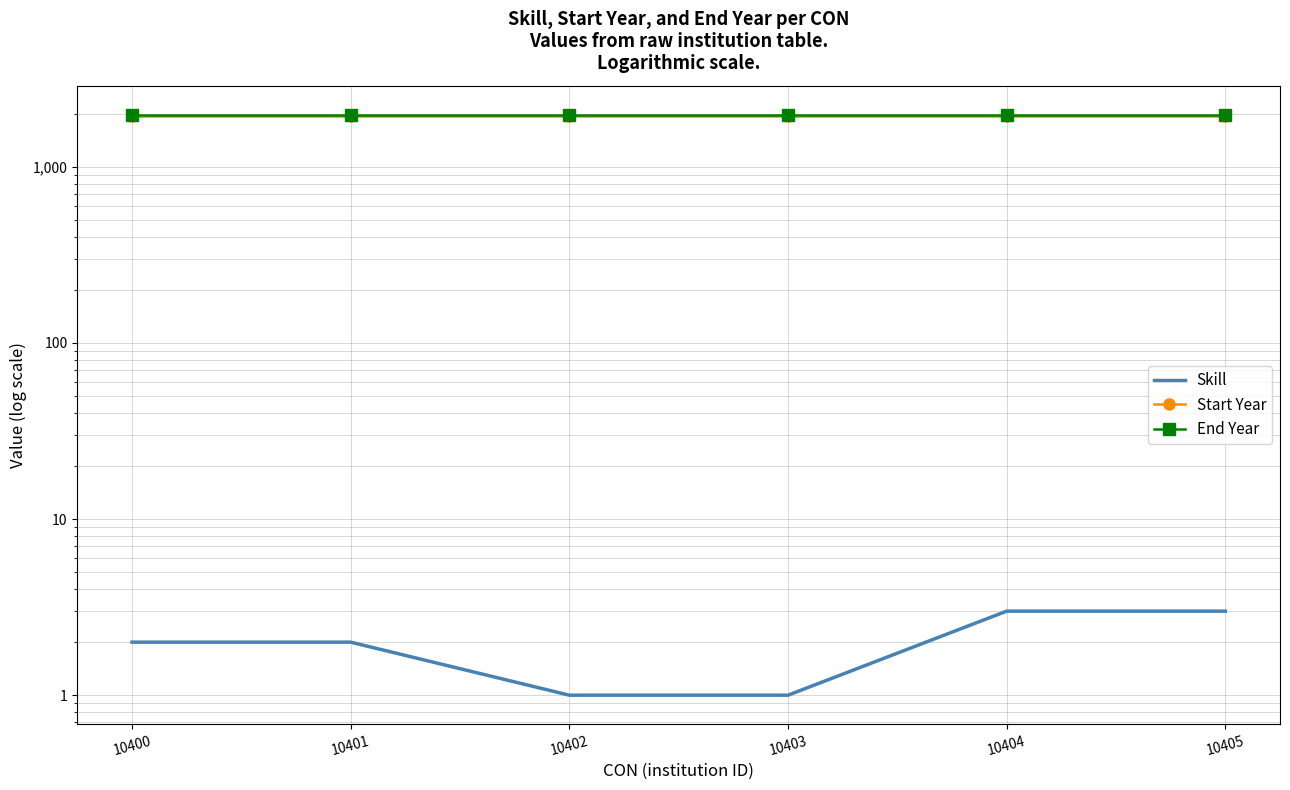

True or false: End Year has more than 2 points higher than both neighbors.

False